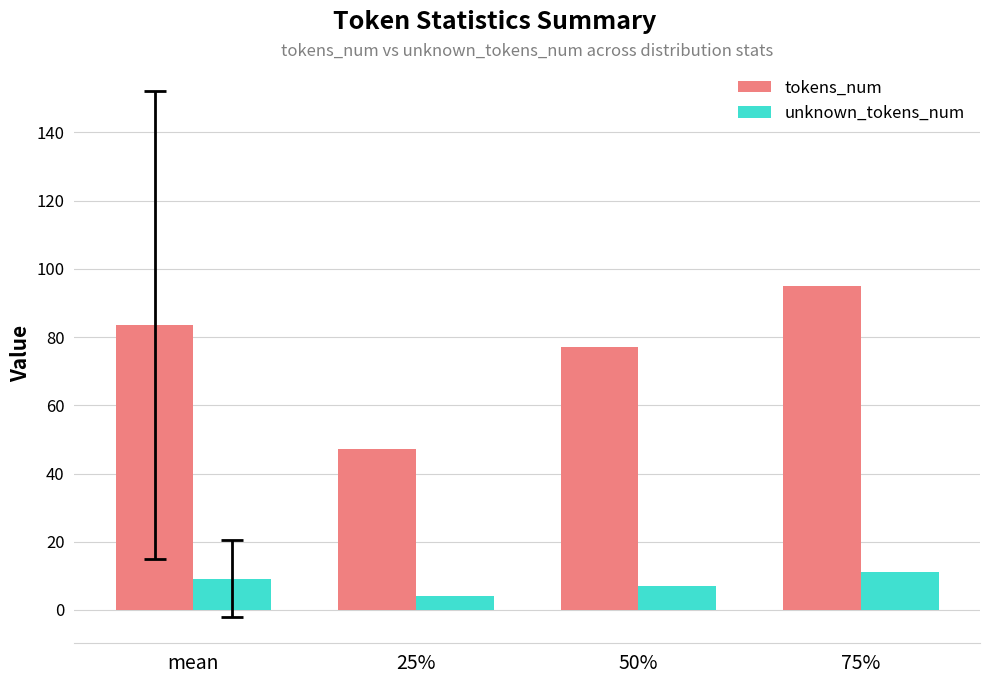

Rank the categories by tokens_num value from lowest to highest.

25%, 50%, mean, 75%